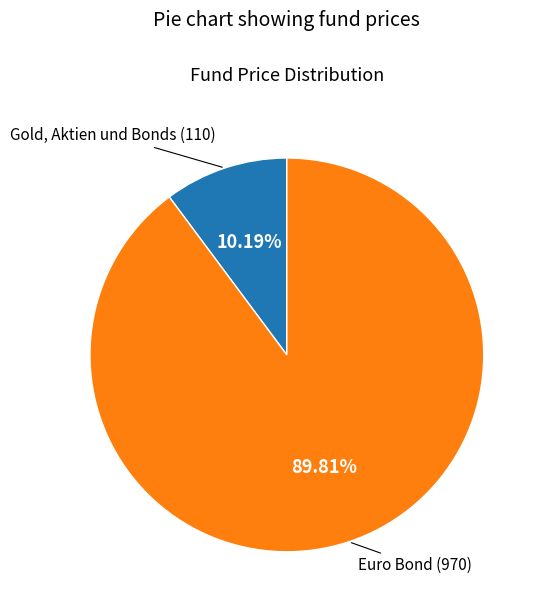

Is there any slice that represents more than half of the pie?

Yes